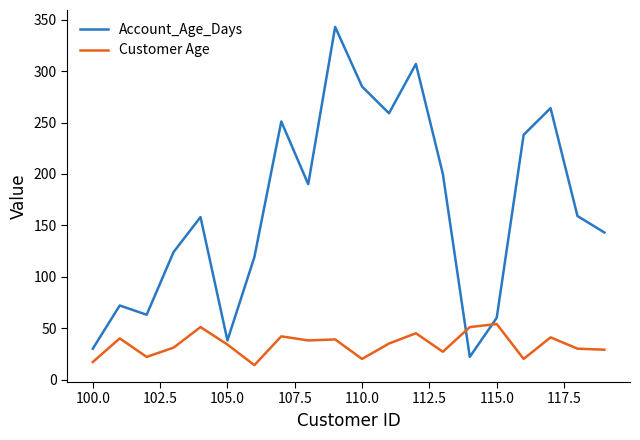

What is the maximum value for Customer Age?

54